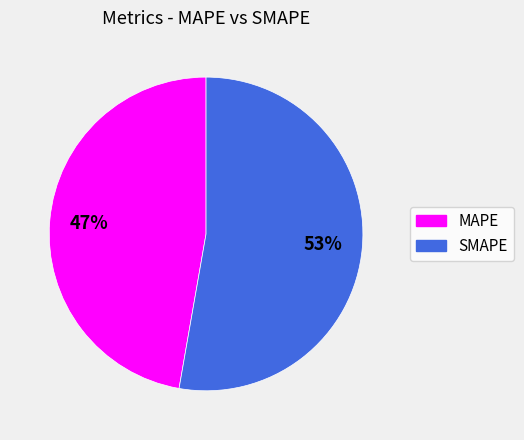

Which has a higher value, MAPE or SMAPE?

SMAPE